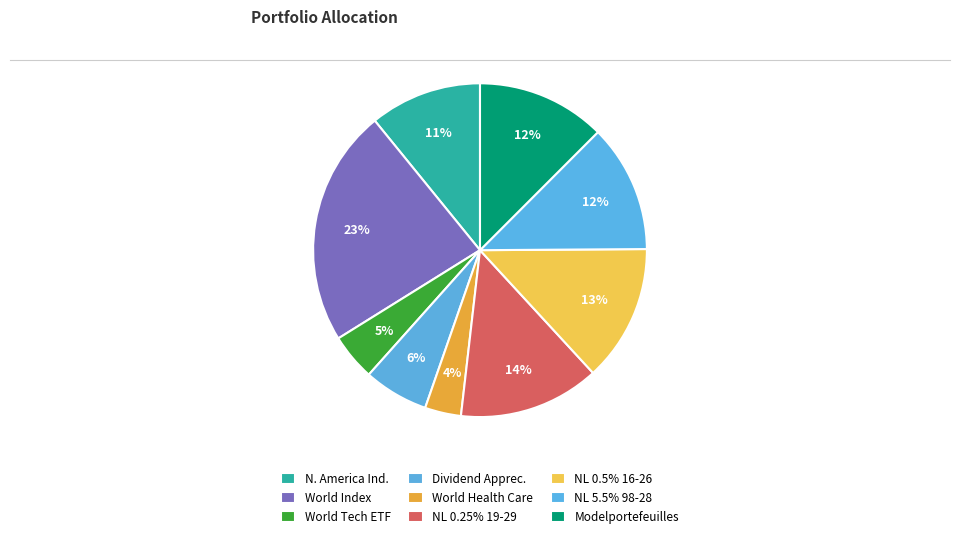

Count the number of slices in the pie.

9